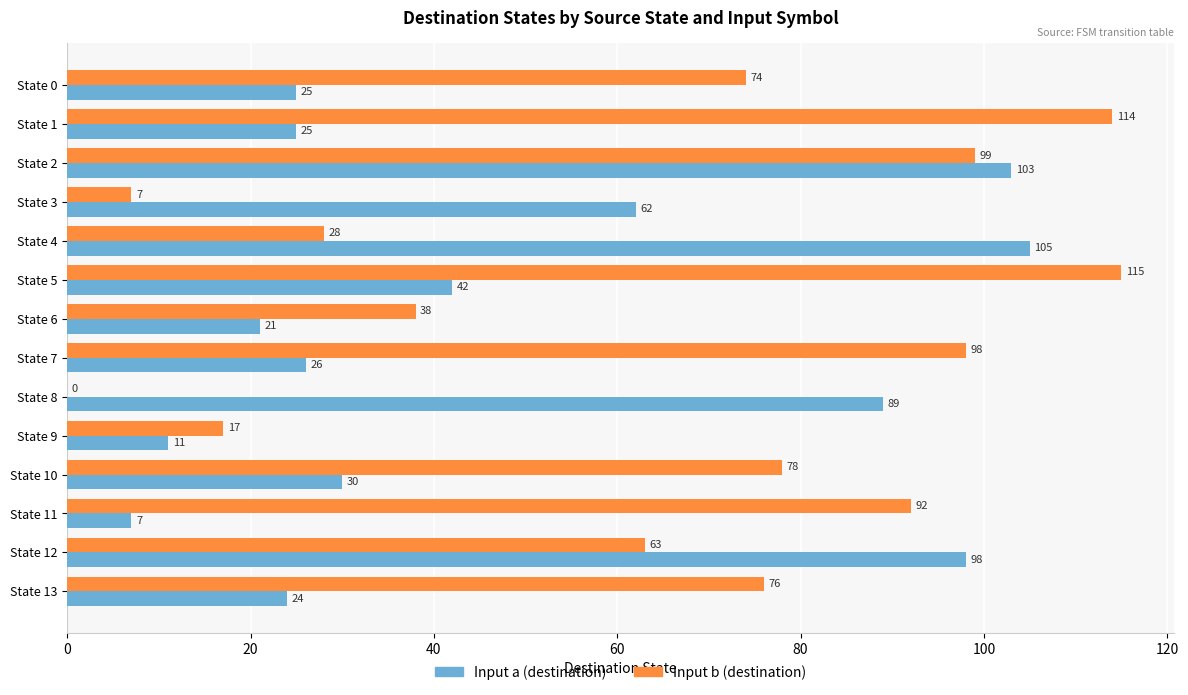

What are all the series names shown in the legend?

Input a (destination), Input b (destination)